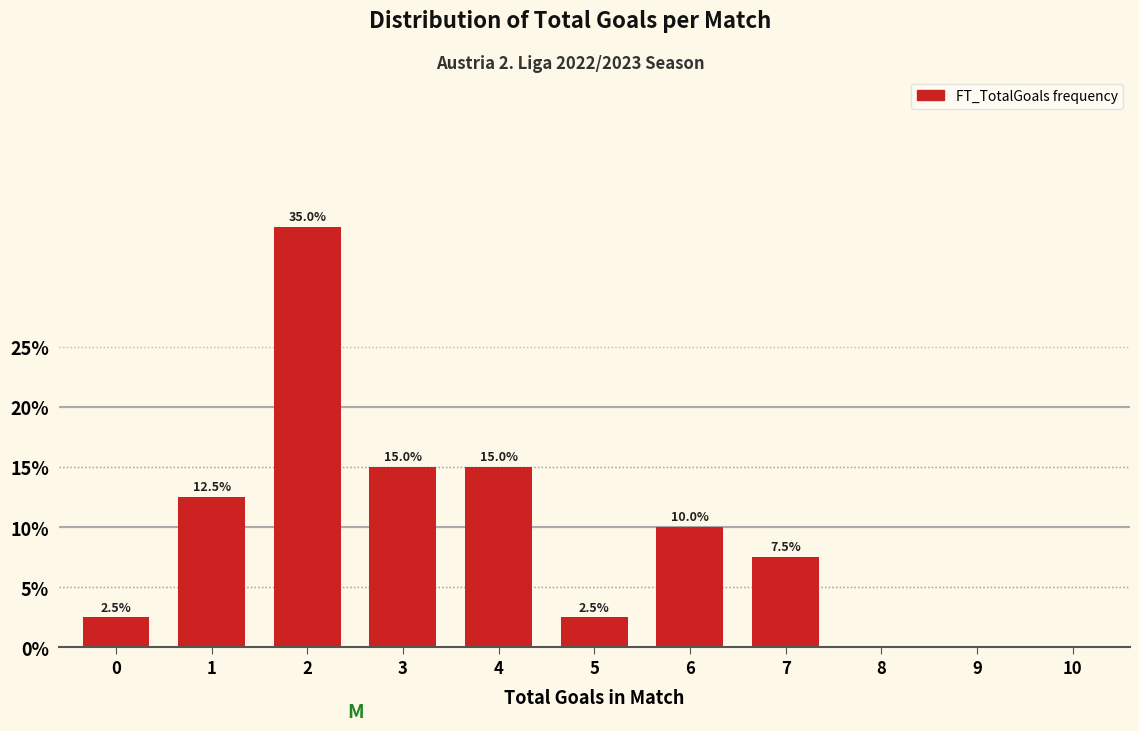

Reading left to right, what are all the values shown in this chart?

0=2.5	1=12.5	2=35.0	3=15.0	4=15.0	5=2.5	6=10.0	7=7.5	8=0.0	9=0.0	10=0.0